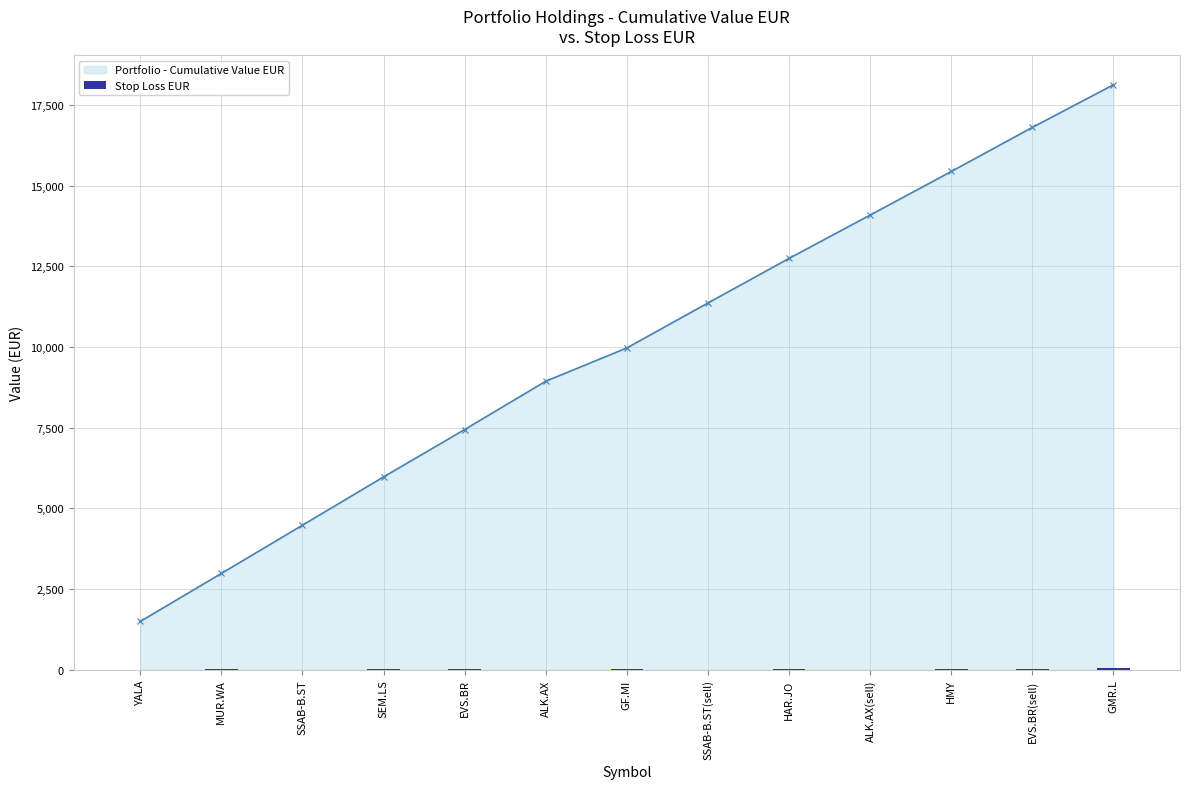

Which label corresponds to the largest value in the chart?

GMR.L